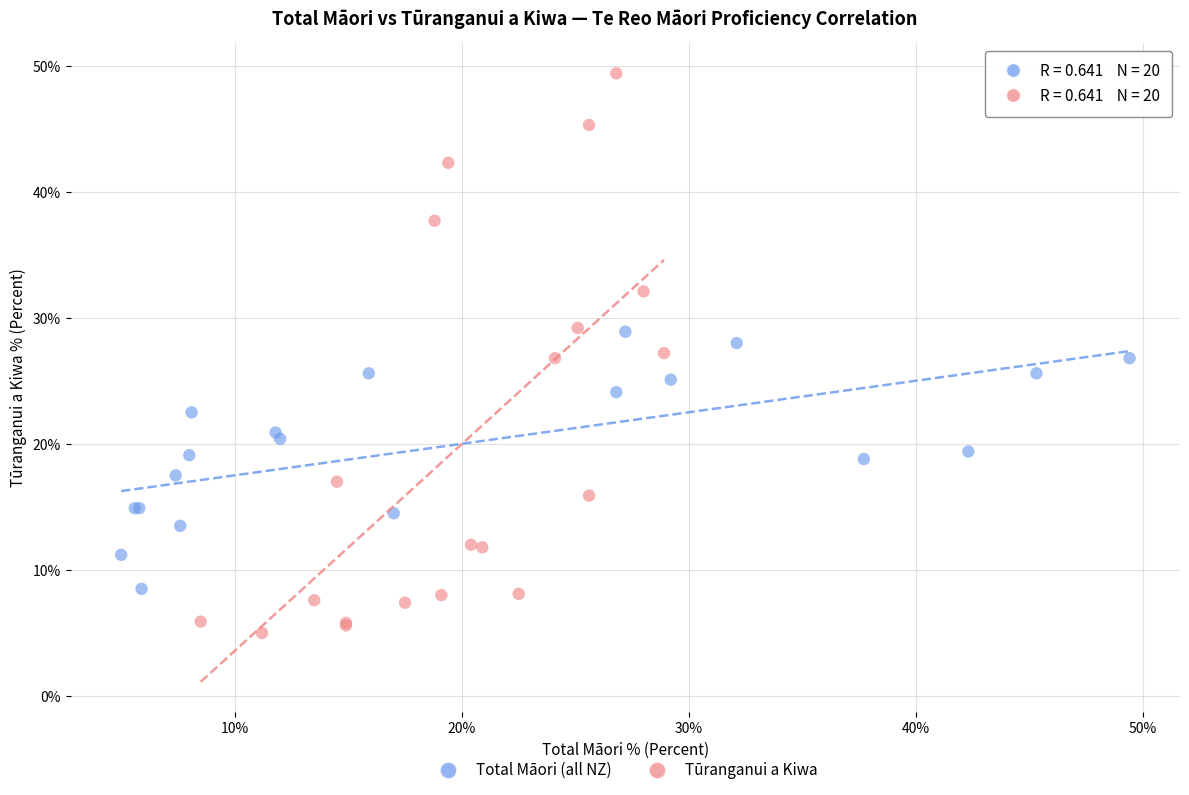

Which series reaches the maximum Y coordinate?

Tūranganui a Kiwa